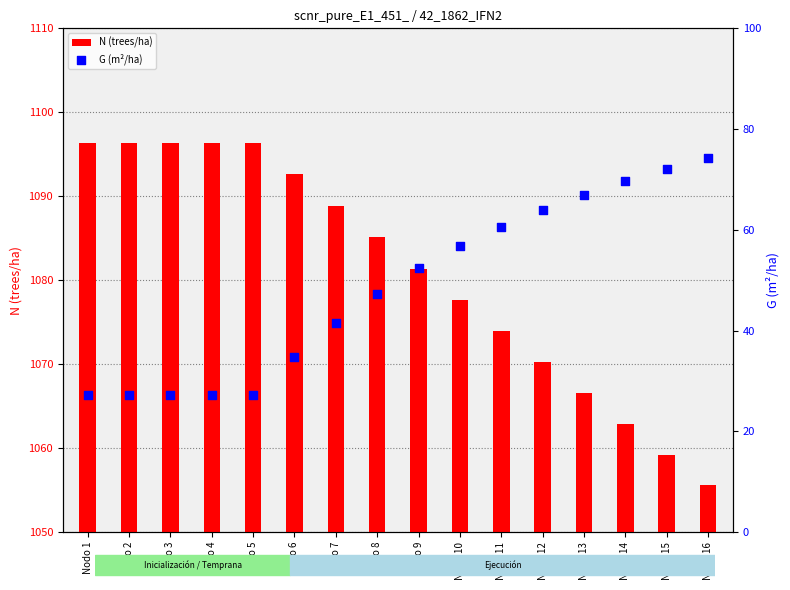

Is the value of N (trees/ha) at Nodo 16 greater than the value of G (m²/ha) at Nodo 7?

Yes